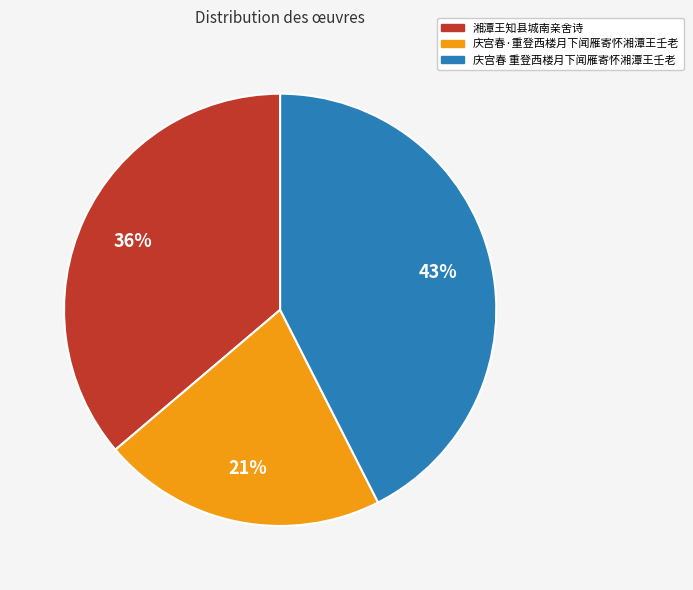

Combined, do 湘潭王知县城南亲舍诗 and 庆宫春 重登西楼月下闻雁寄怀湘潭王壬老 account for over 50%?

Yes